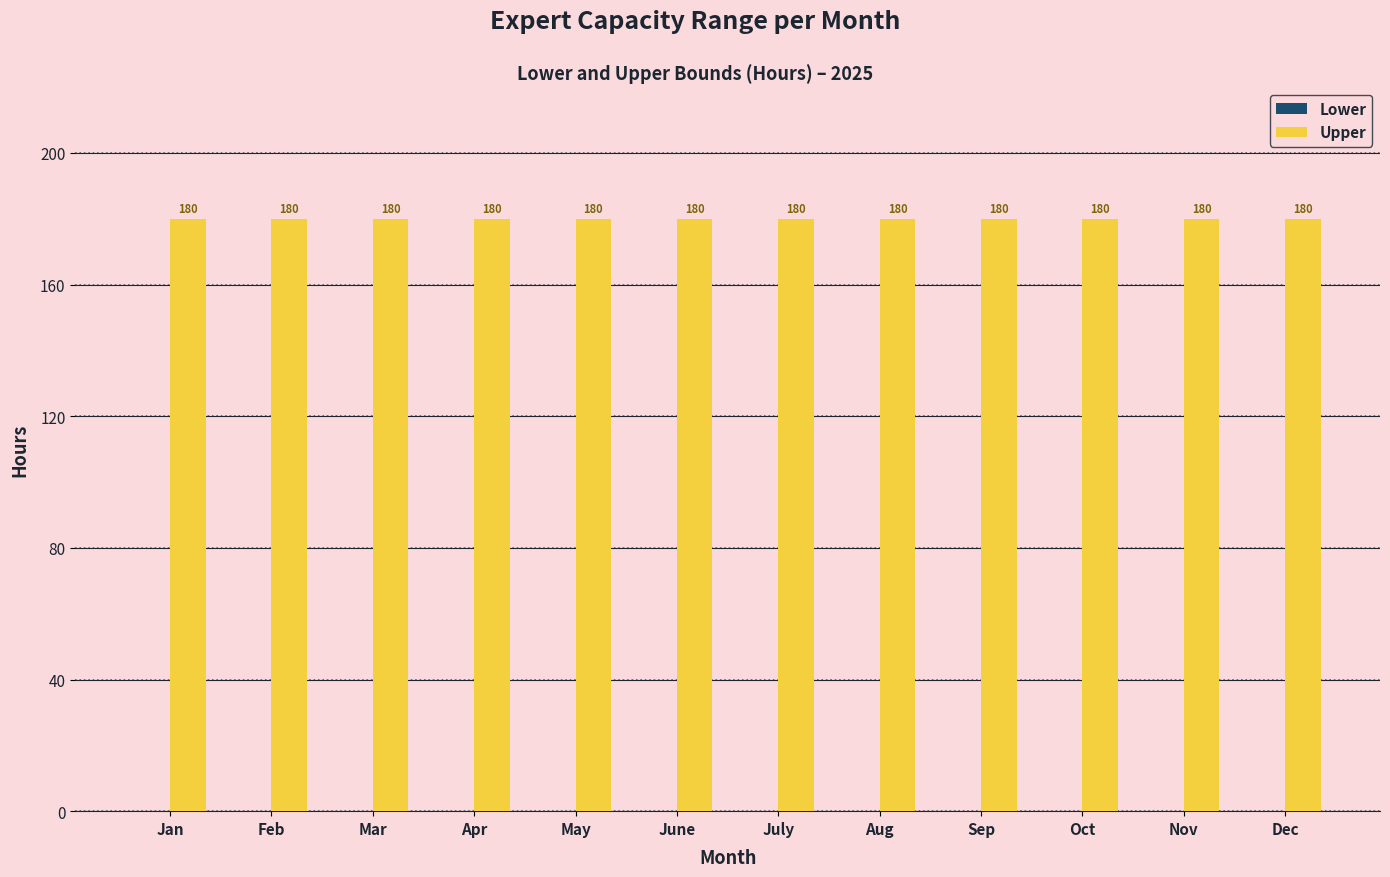

What is the lowest value of the Upper series?

180